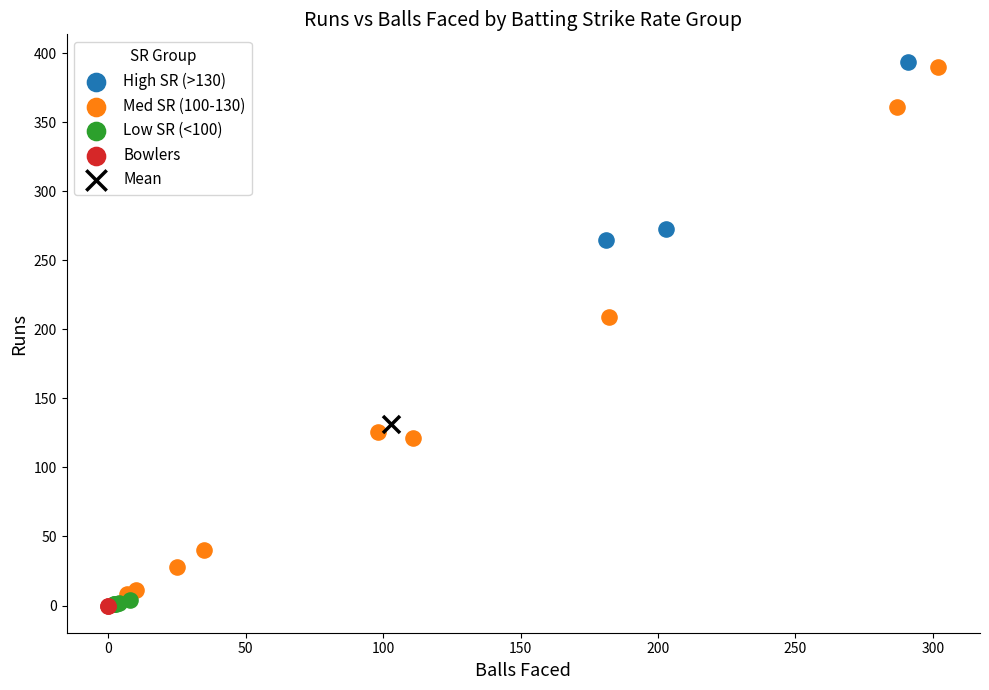

Which series contains the highest Y value?

High SR (>130)